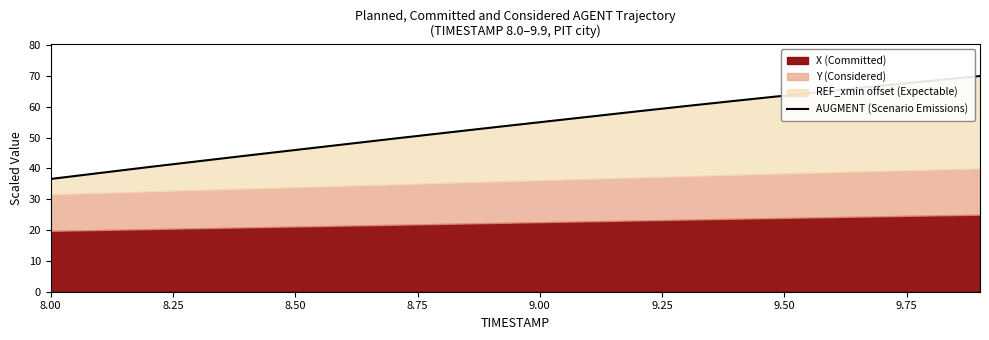

What position from the right is 8.50?

18